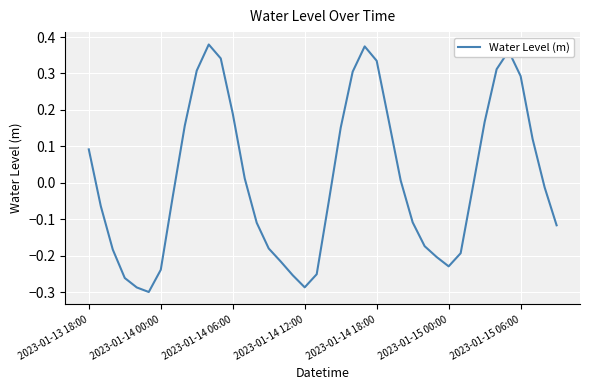

What is the difference between the maximum and minimum values?

0.7